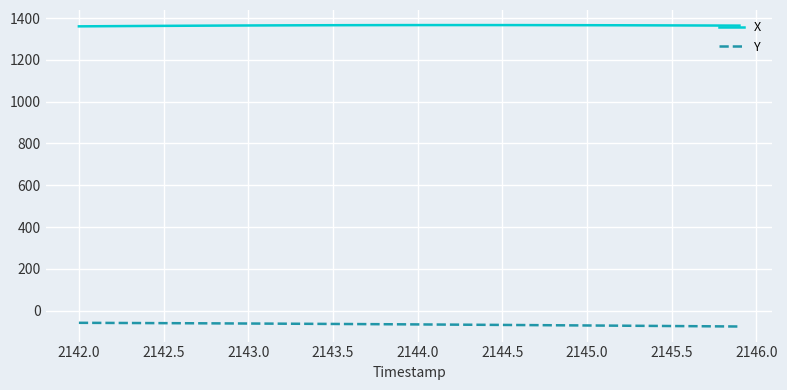

True or false: X and Y intersect in this chart.

False